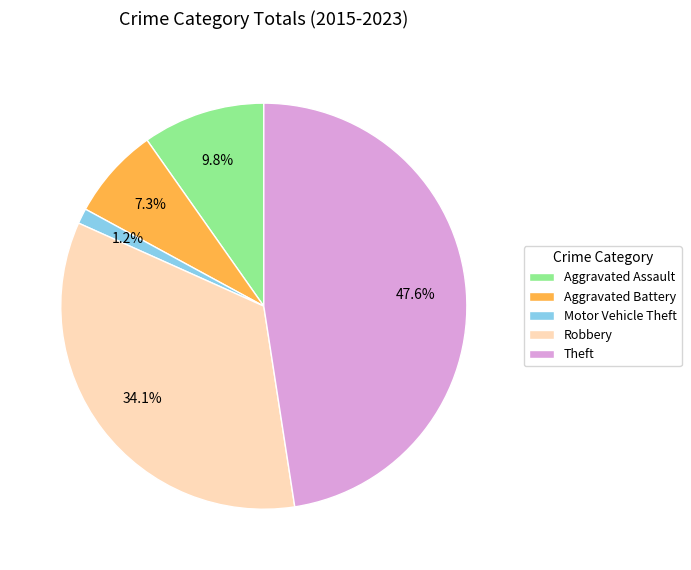

What percentage is NOT represented by Theft?

52.4%